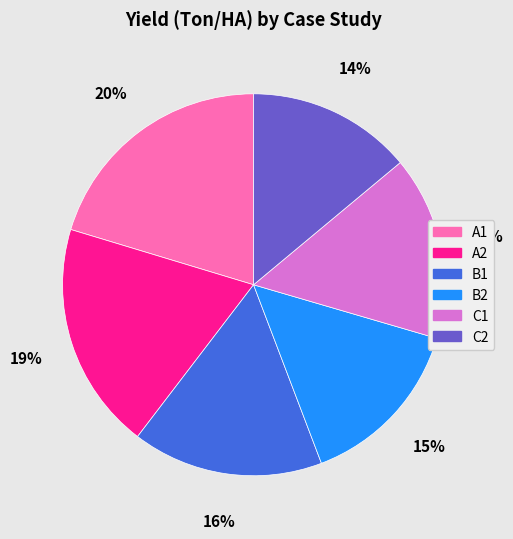

Is it true that B1 is 16% of the pie?

True